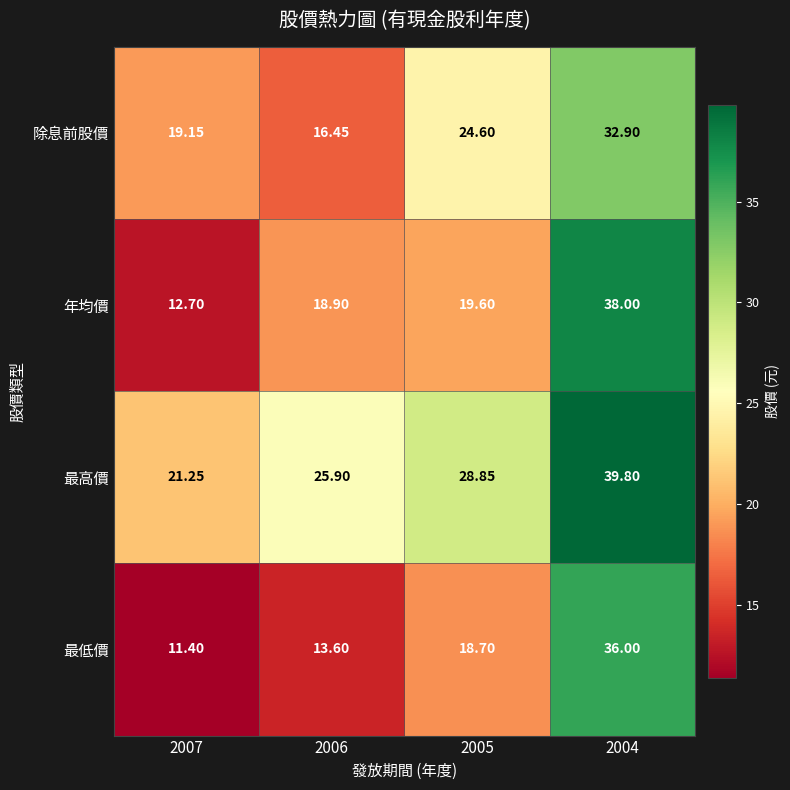

Is the value of 最高價 at 2004 greater than the value of 除息前股價 at 2007?

Yes